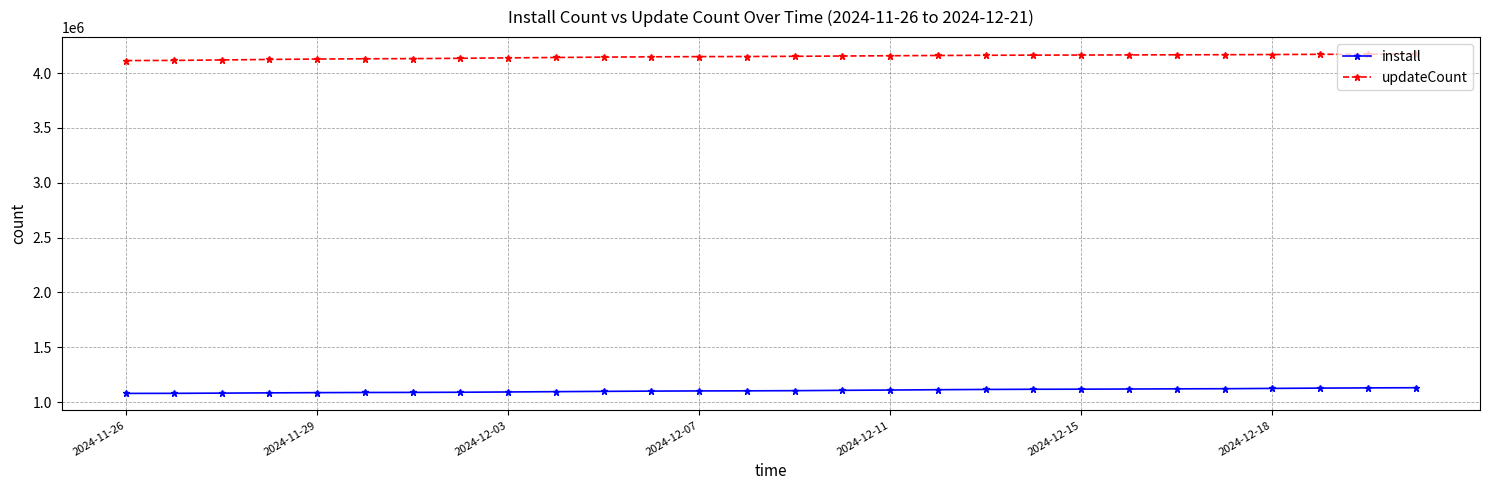

Which series has the largest total across all categories?

updateCount